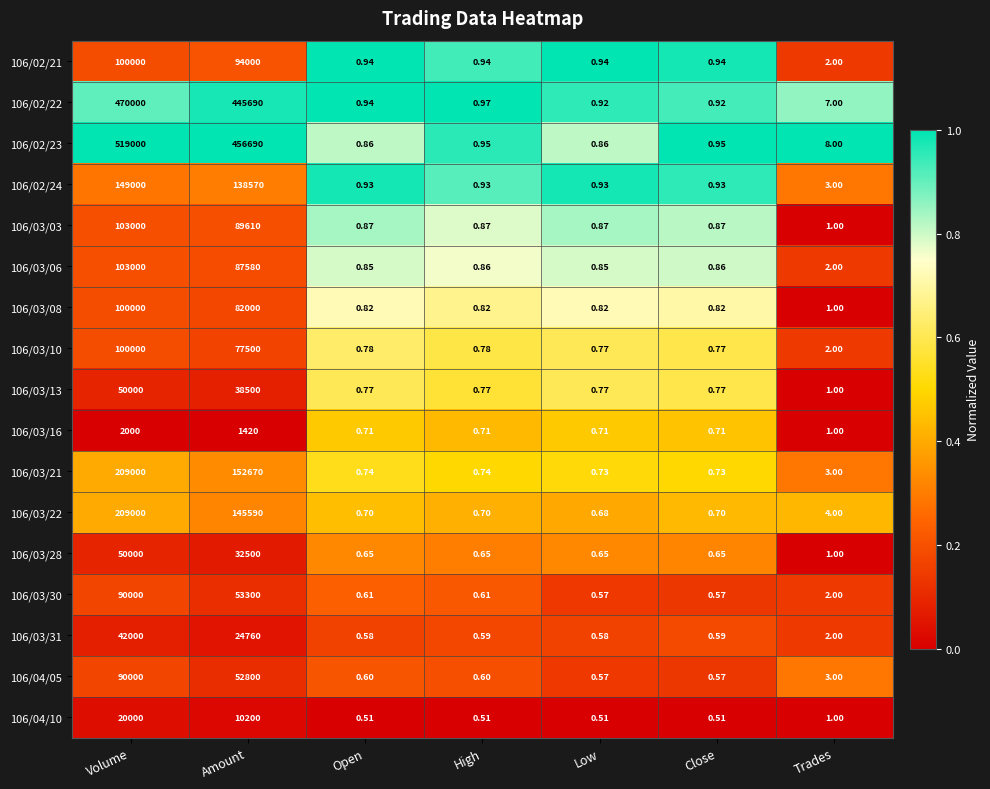

Is the value of 106/03/30 at Trades greater than the value of 106/03/31 at Low?

Yes